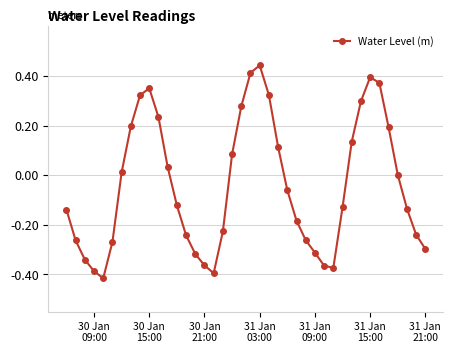

Count the number of data series in this chart.

1